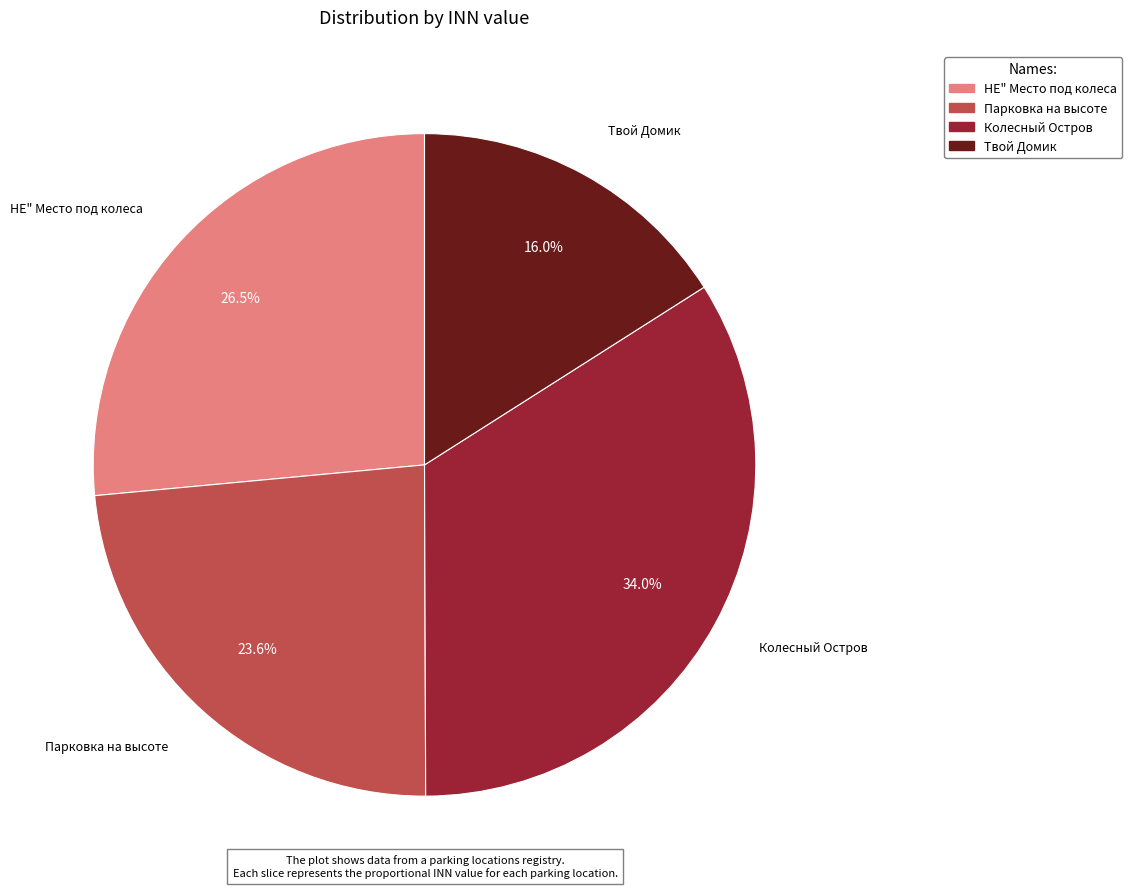

To the nearest percent, what is the average slice percentage?

25%